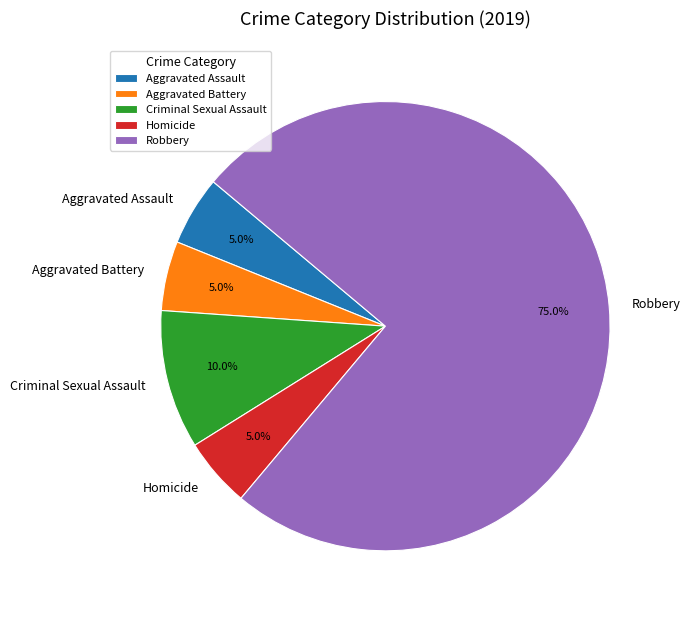

To the nearest percent, what percentage of the pie is Criminal Sexual Assault?

10%